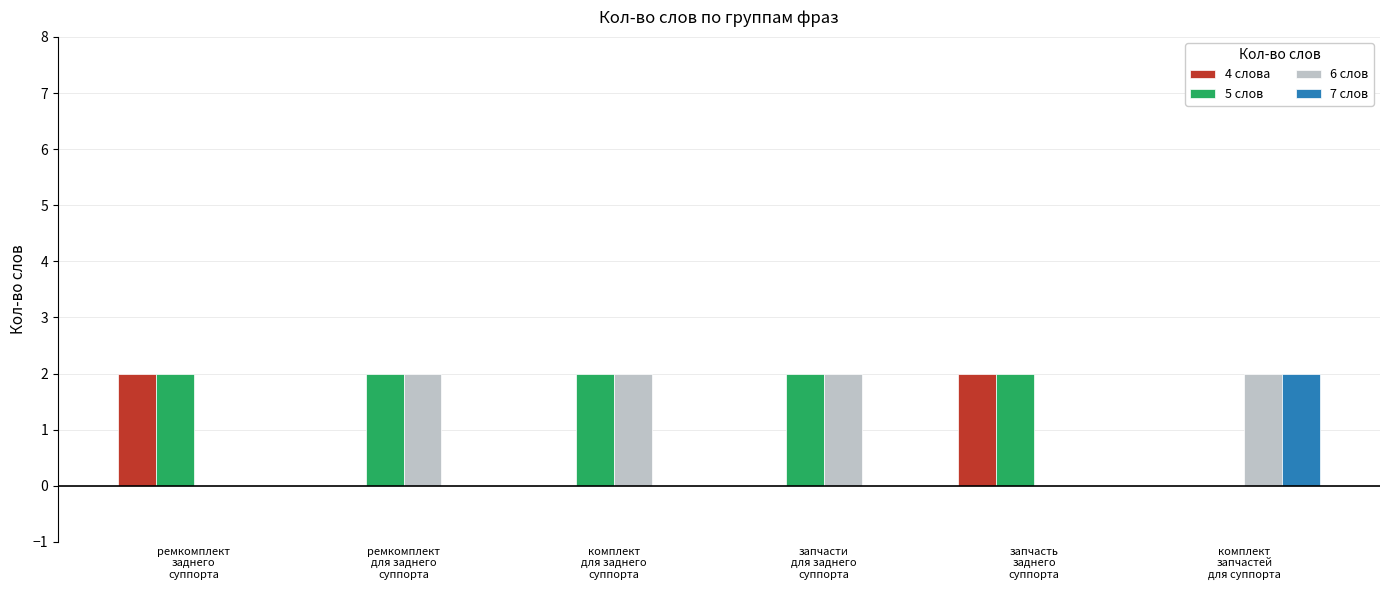

How many groups of bars are there?

6